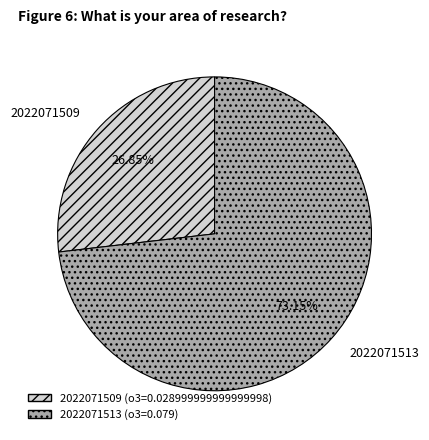

Is the sum of 2022071513 and 2022071509 greater than half?

Yes